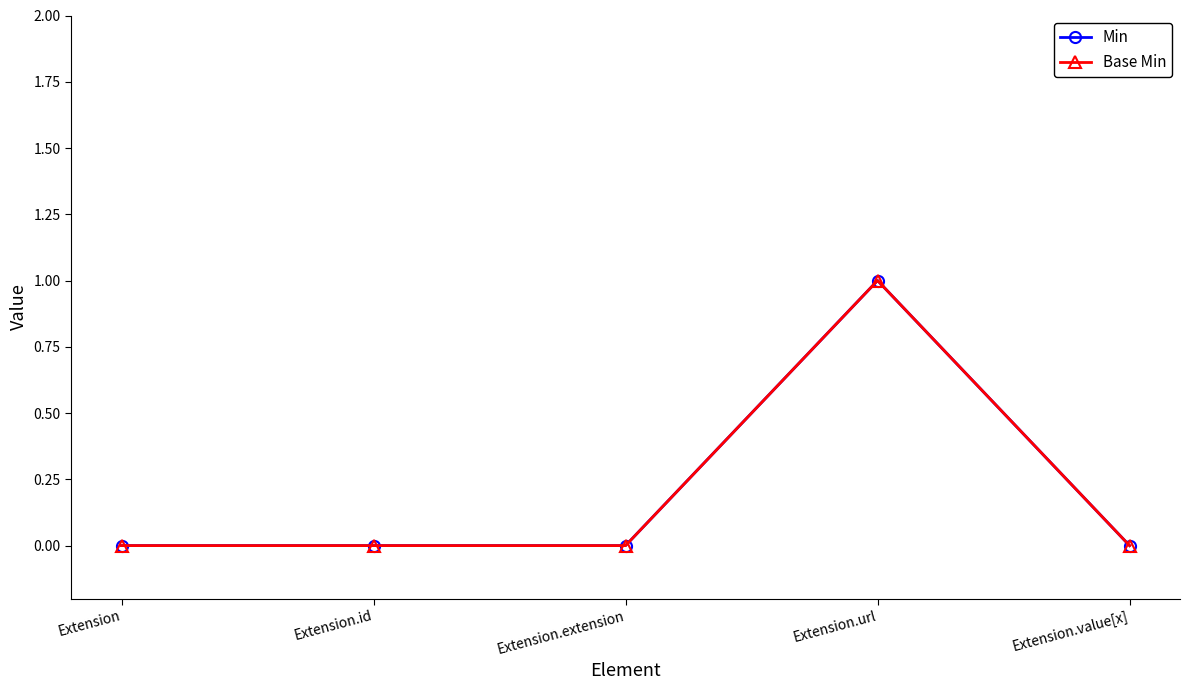

Is it true that Min equals -1 at Extension.value[x]?

False